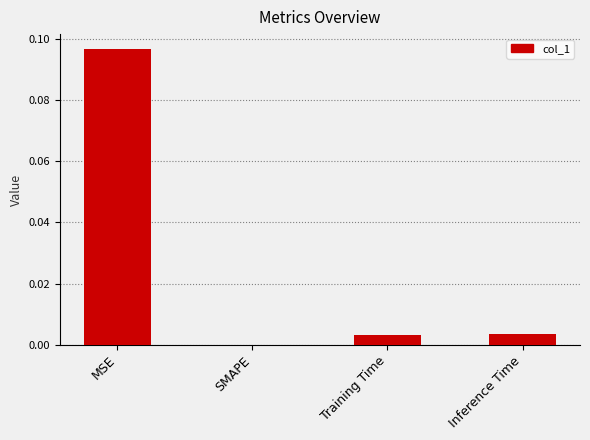

Count the number of data series in this chart.

1